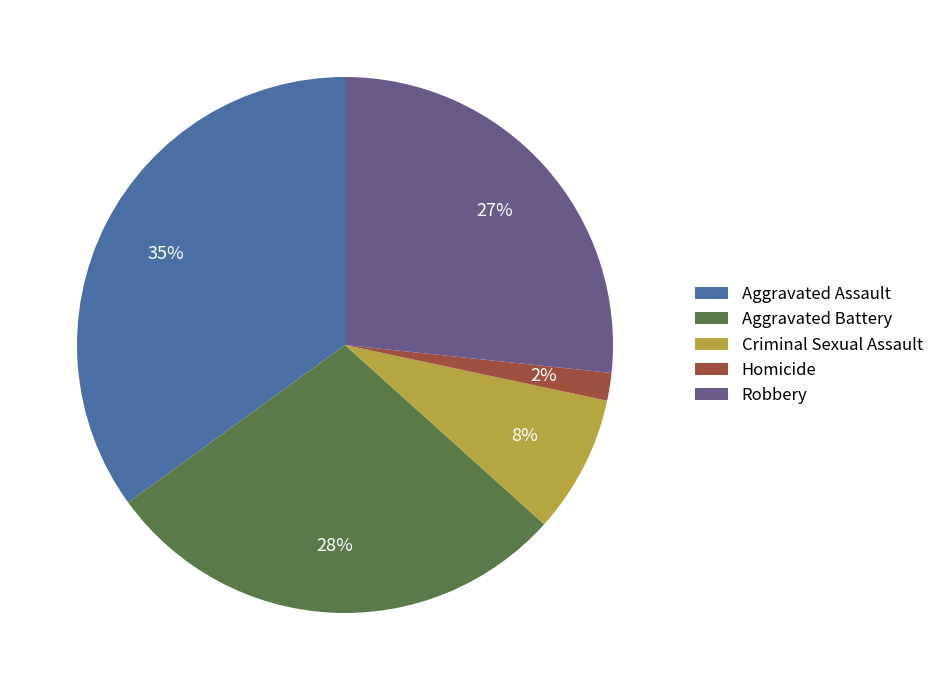

Which has a higher value, Homicide or Robbery?

Robbery